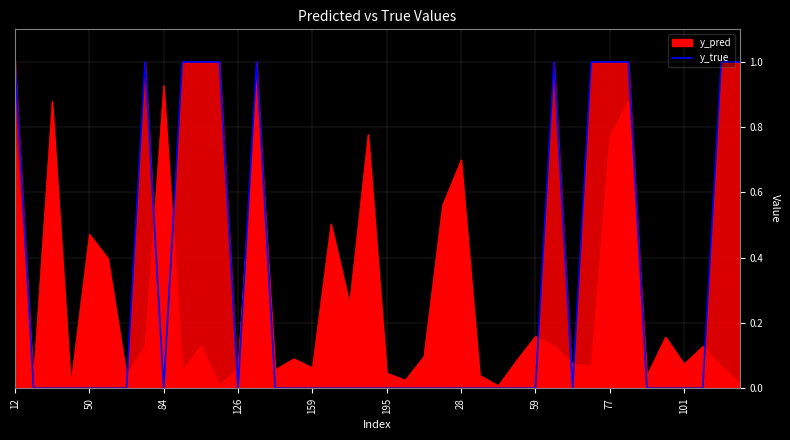

The value at 25 is 1. True or false?

False